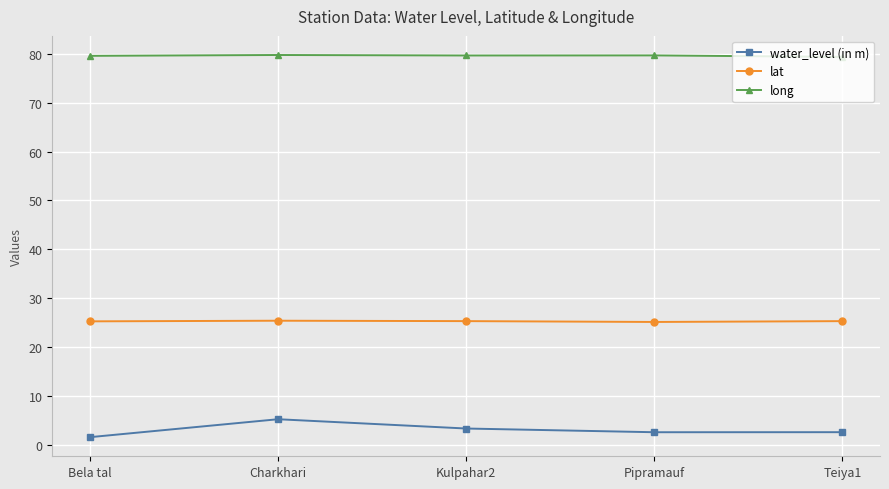

How many distinct data groups are displayed?

3